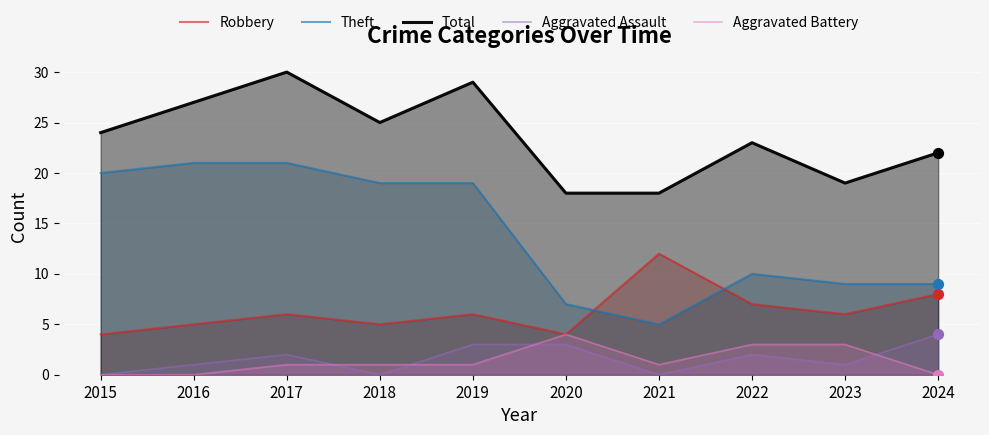

Which series has the largest total across all categories?

Total